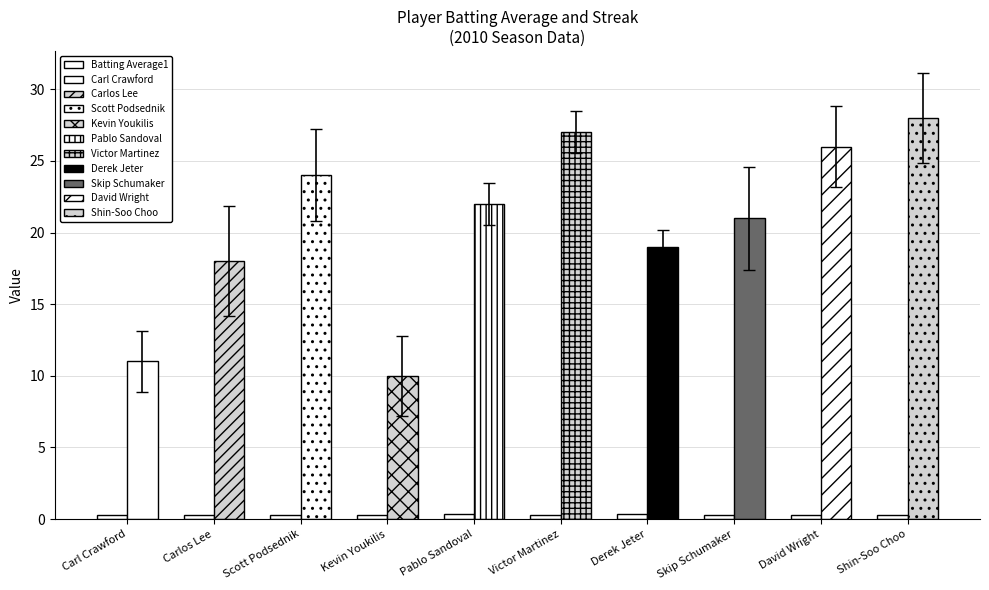

List the labels in order of value, smallest first.

Carlos Lee, Shin-Soo Choo, Victor Martinez, Skip Schumaker, Scott Podsednik, Carl Crawford, Kevin Youkilis, David Wright, Pablo Sandoval, Derek Jeter